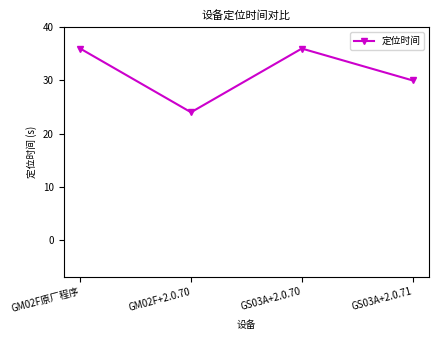

What is the change in value from GM02F+2.0.70 to GS03A+2.0.71?

+6